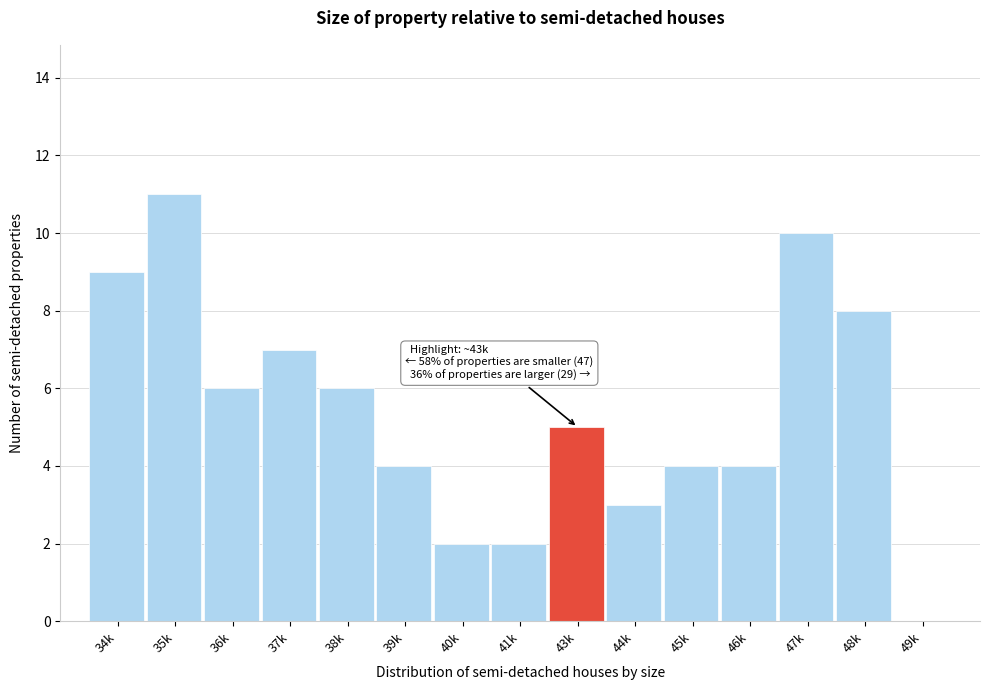

Reading left to right, transcribe all the data shown in this chart.

34k=9	35k=11	36k=6	37k=7	38k=6	39k=4	40k=2	41k=2	43k=5	44k=3	45k=4	46k=4	47k=10	48k=8	49k=0